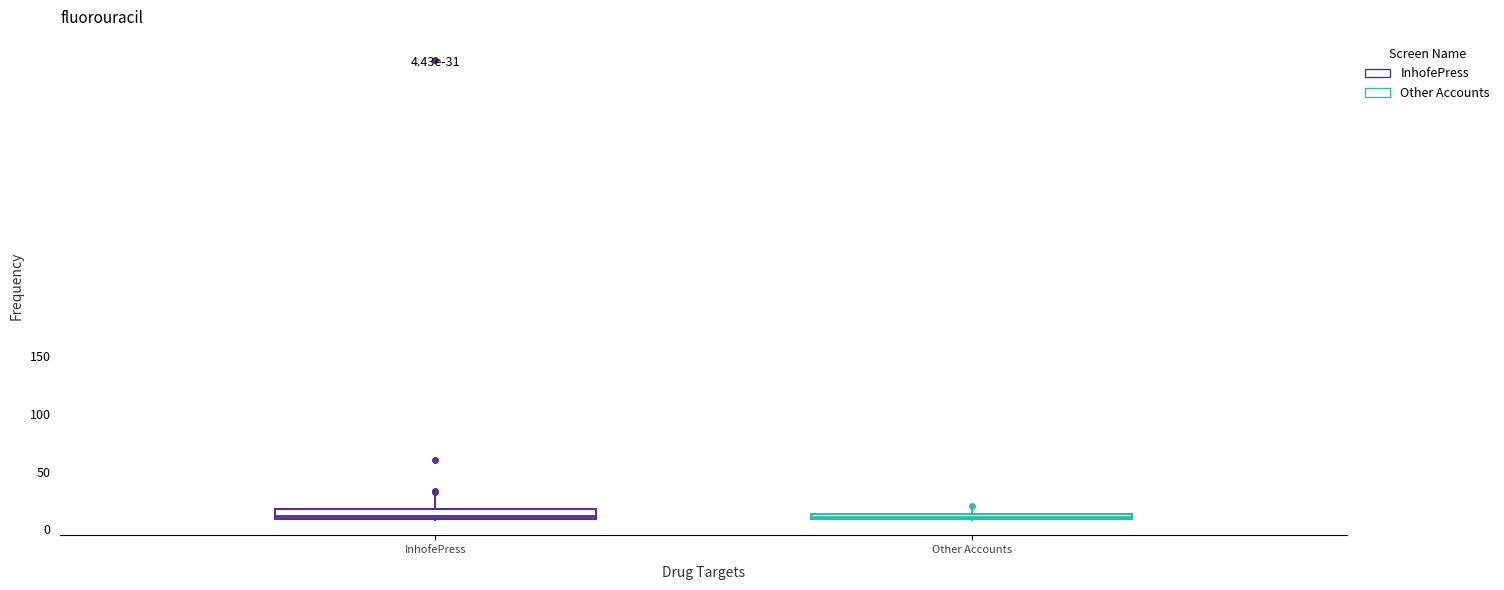

Which box is the tallest, from its lower edge to its upper edge?

InhofePress